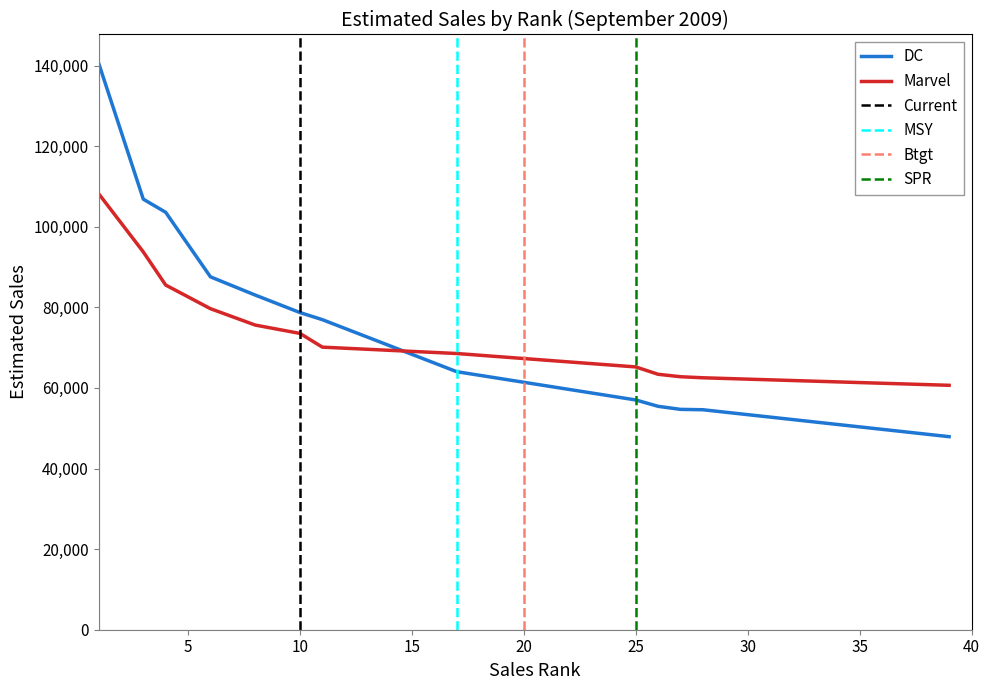

What is the smallest value displayed?

47905